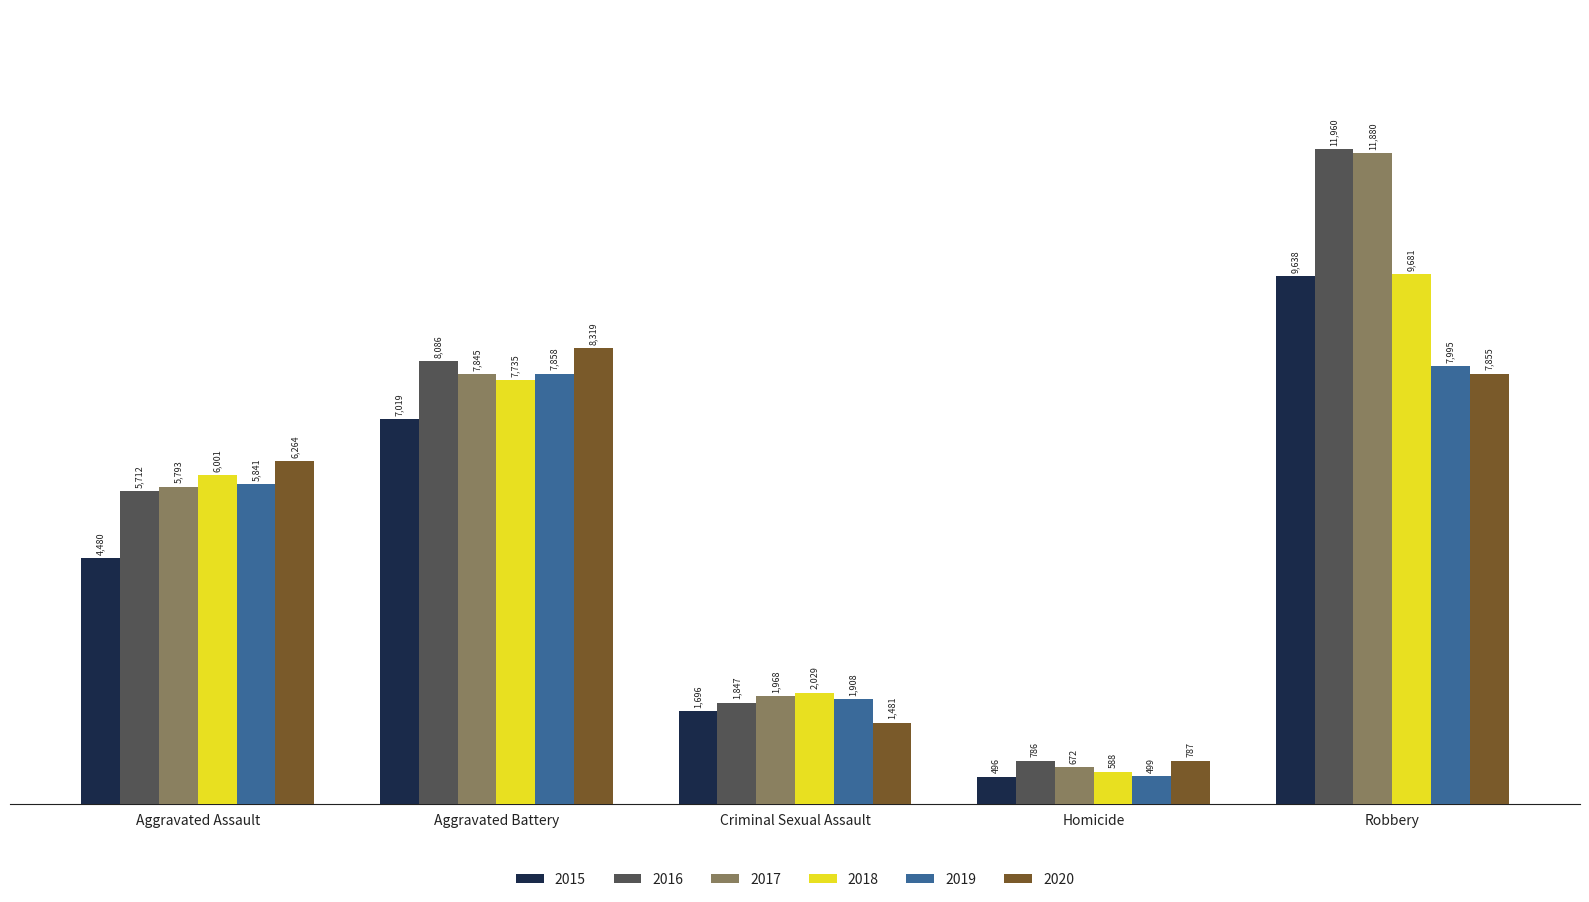

Which category has the highest value in the 2020 series?

Aggravated Battery